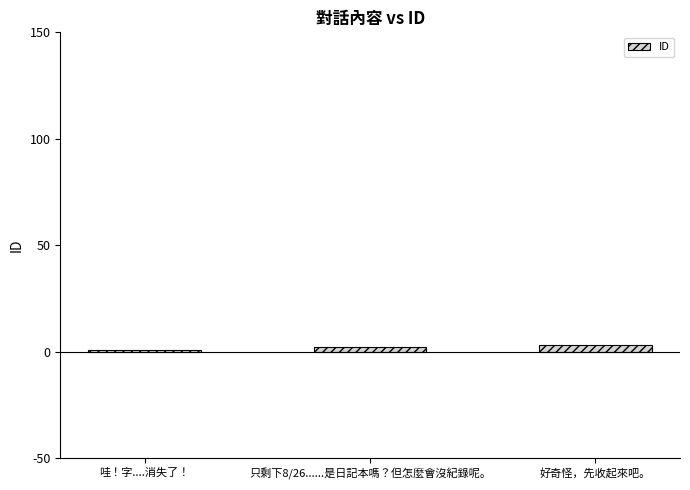

Reading left to right, transcribe all the data shown in this chart.

1	2	3